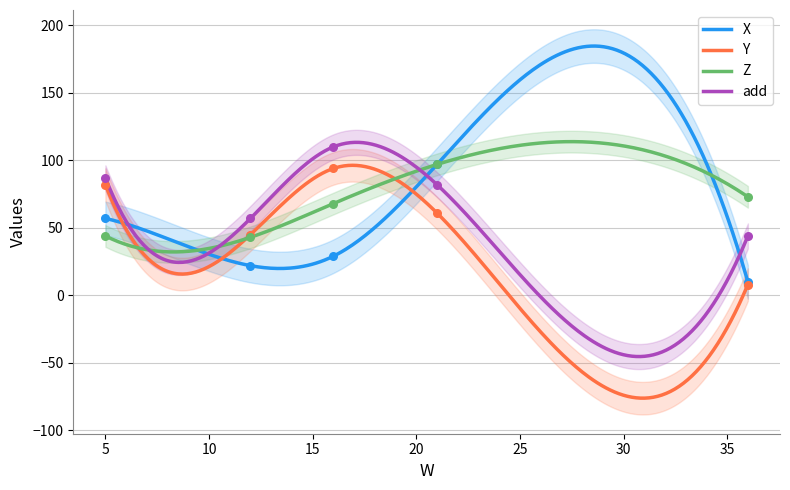

What is the total value across all series at 21?

337